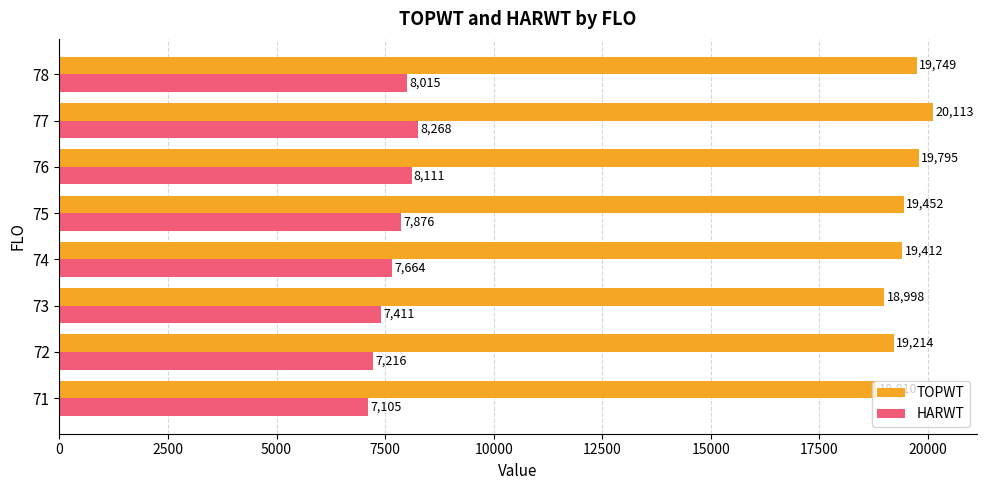

At how many categories does at least one series exceed 17765?

8